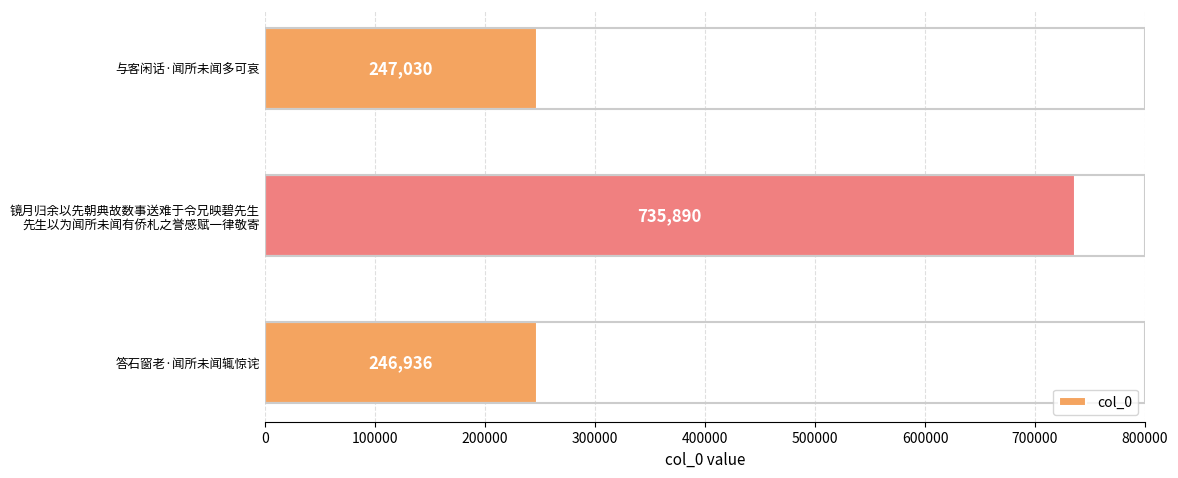

What is the average value?

409952